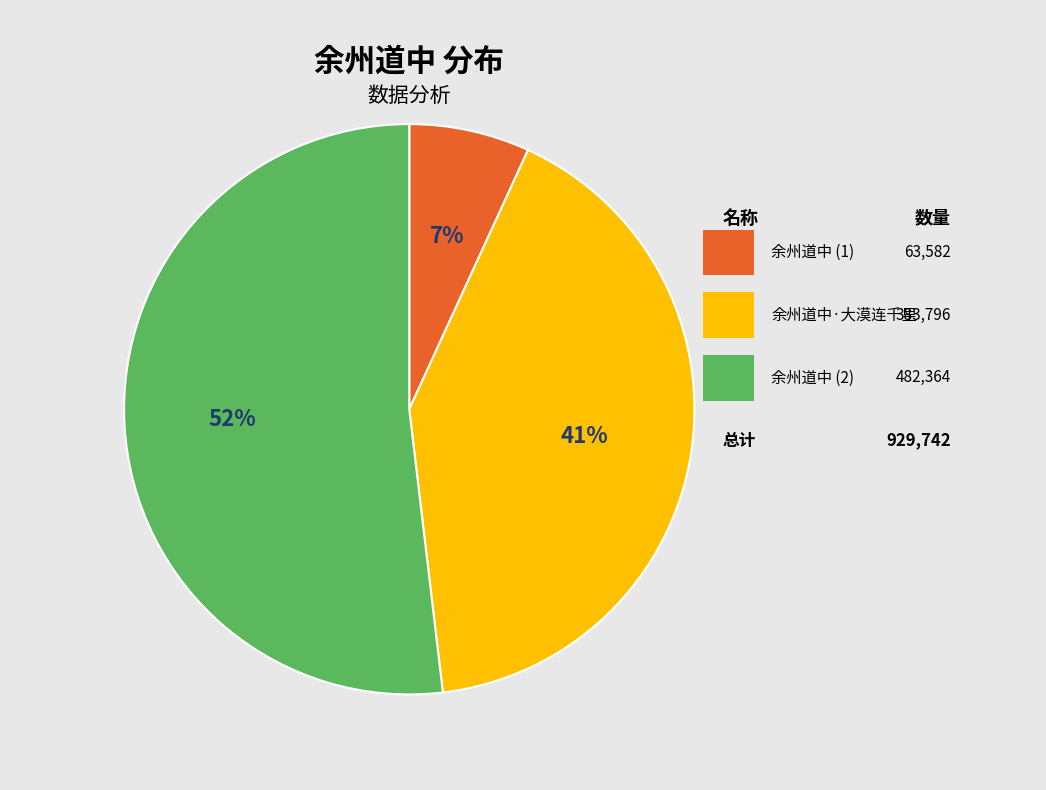

To the nearest percent, what is the average slice percentage?

33%